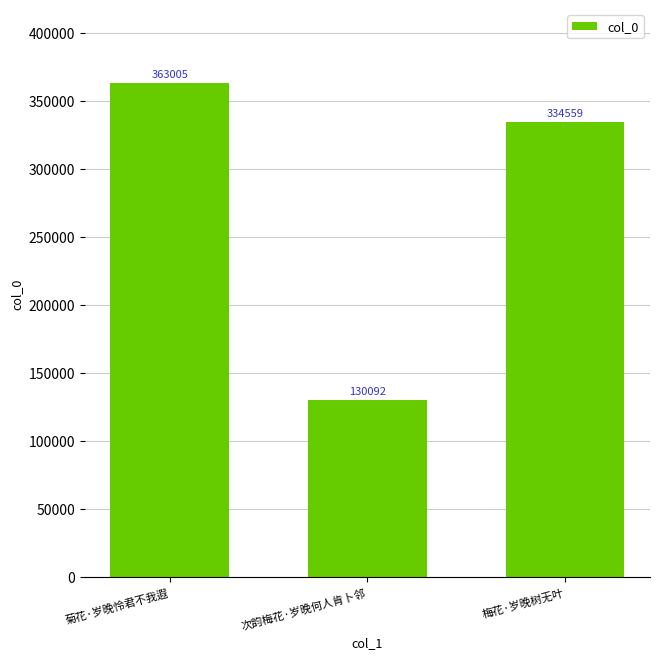

What is the sum of all values?

827656